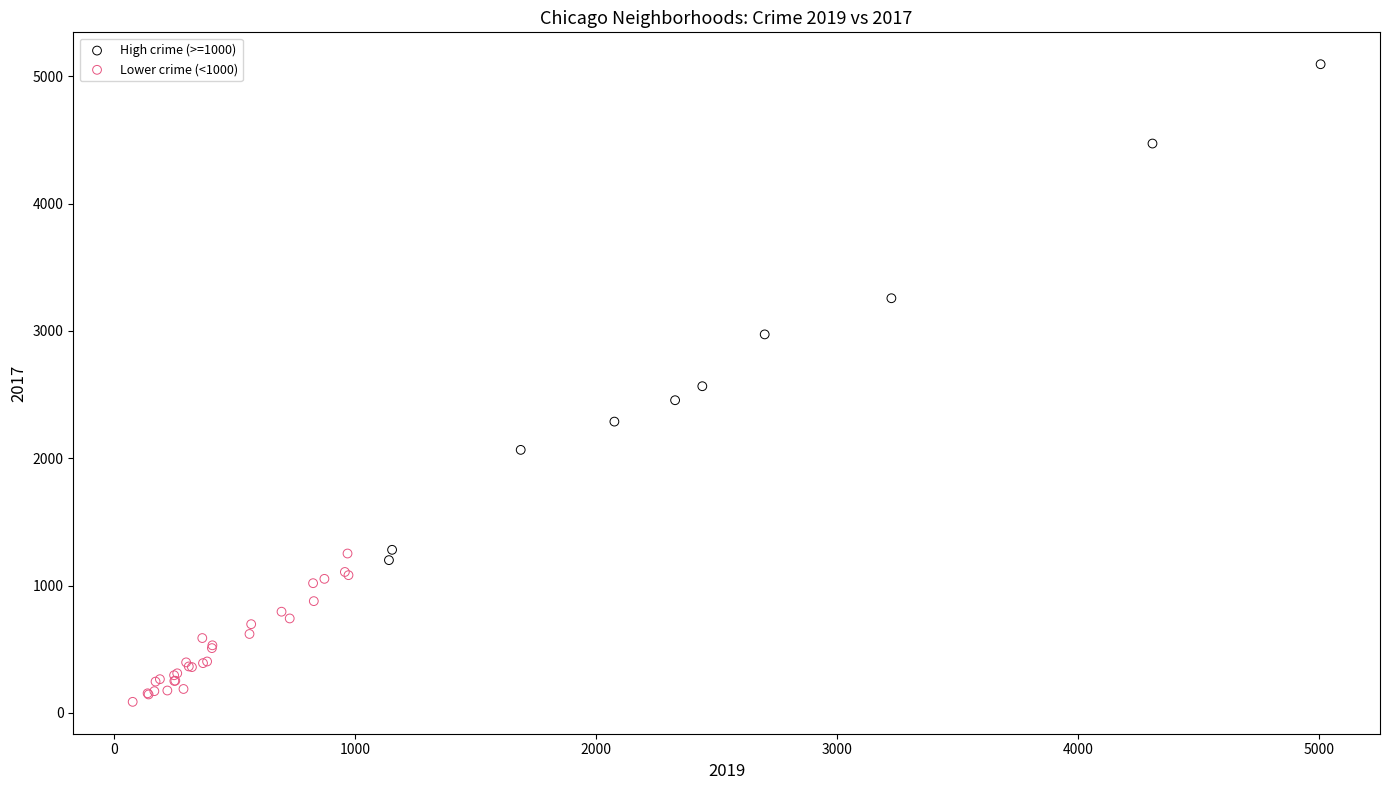

Which series reaches the minimum Y coordinate?

Lower crime (<1000)